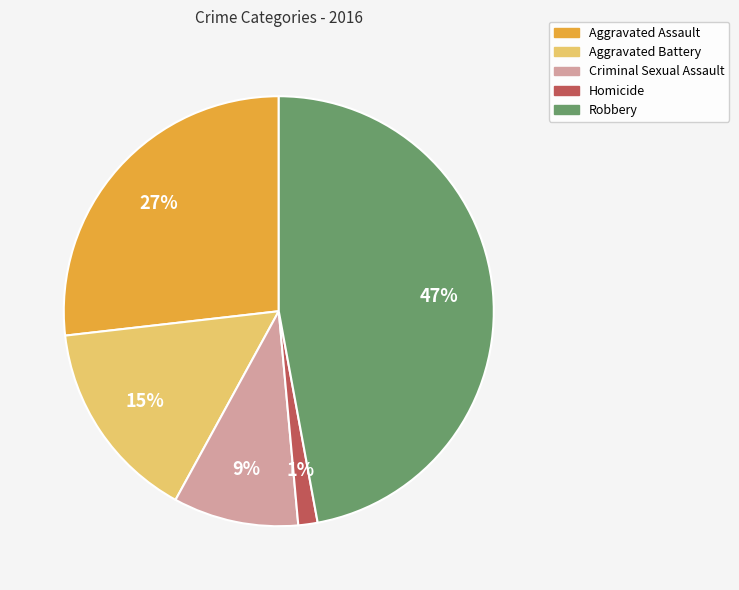

To the nearest percent, what is the difference between the Homicide and Robbery slice percentages?

46%